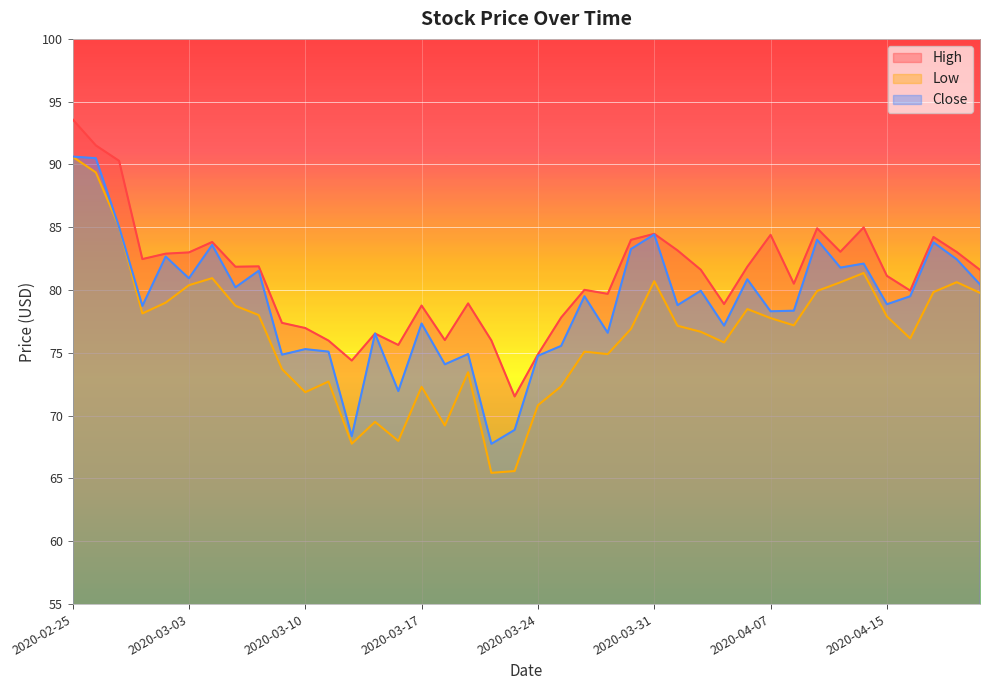

At which label is Low closest to 78?

2020-03-06